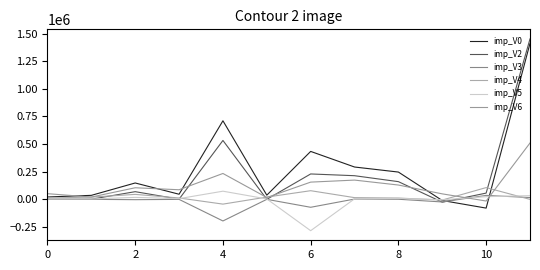

What is the label of the 2nd point from the left?

2